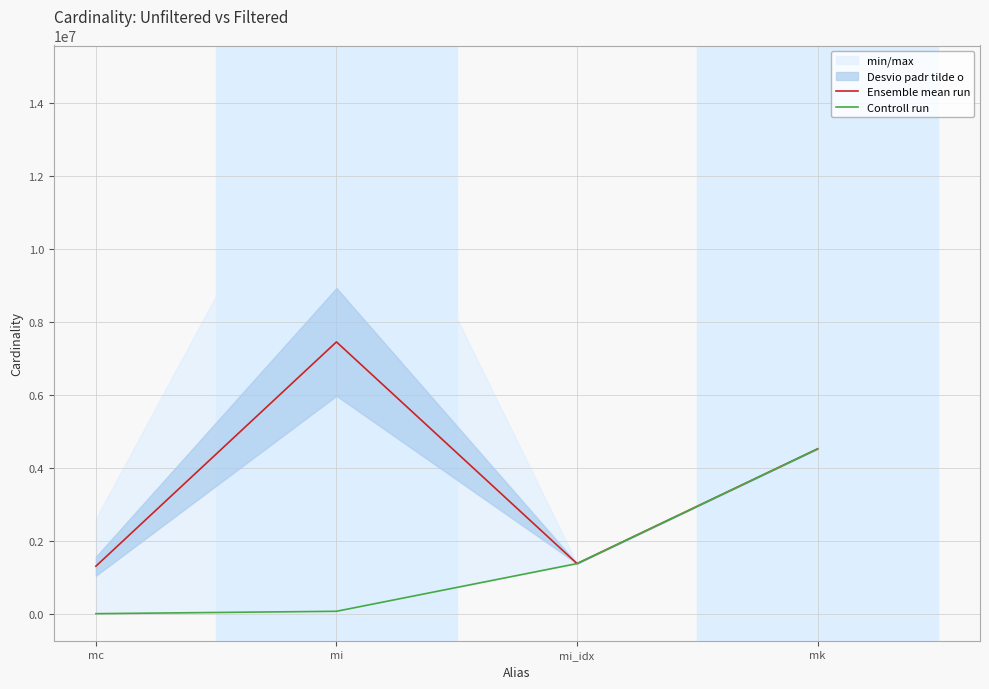

Where does the Controll run series first go above 1380035?

mk